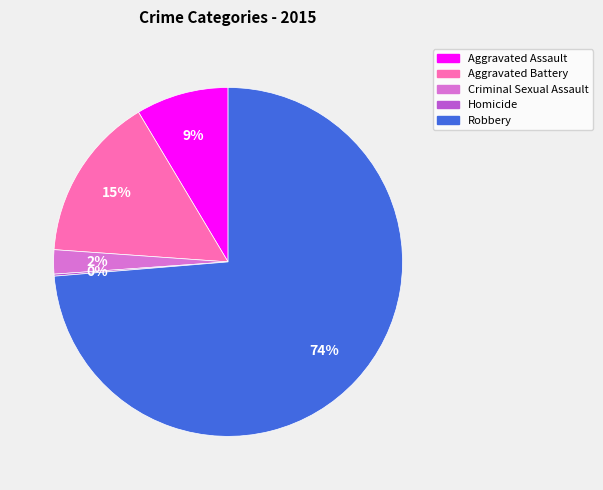

To the nearest percent, what portion does Robbery represent?

74%